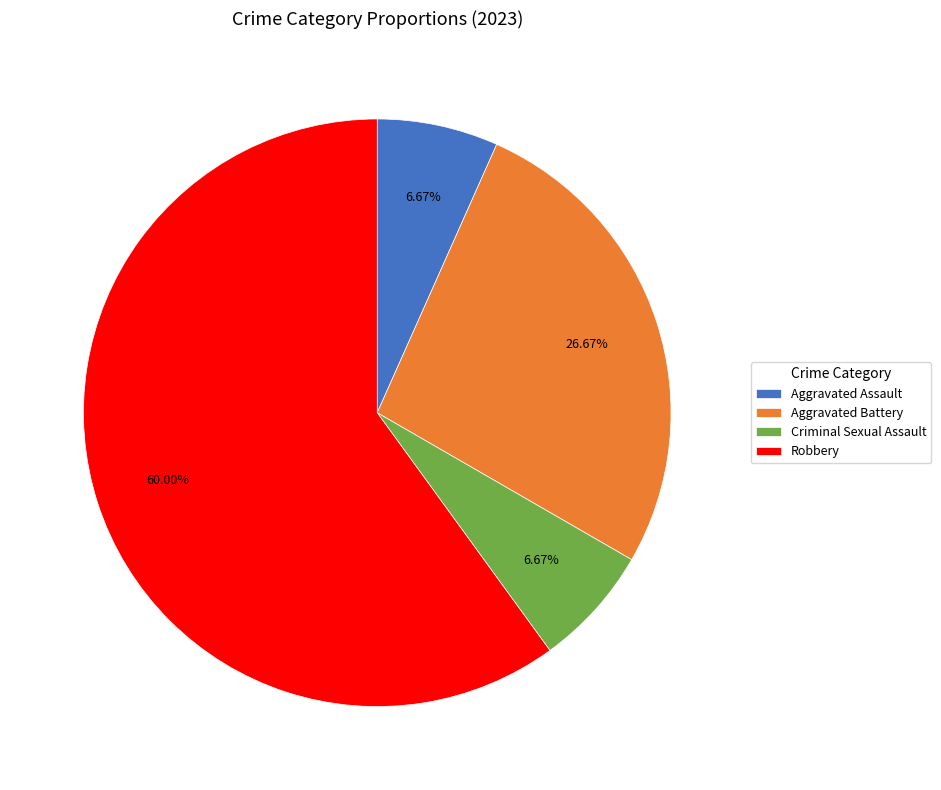

Which category has the biggest portion of the pie?

Robbery